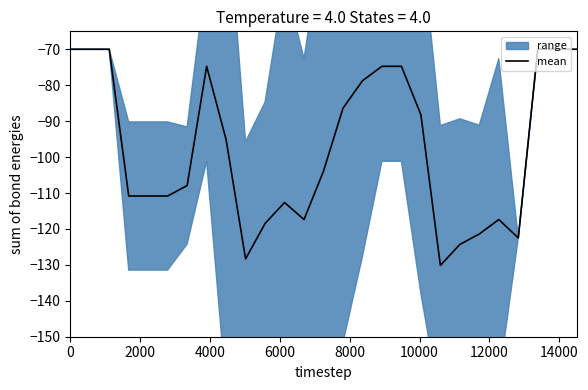

What is the minimum value for mean?

-130.1